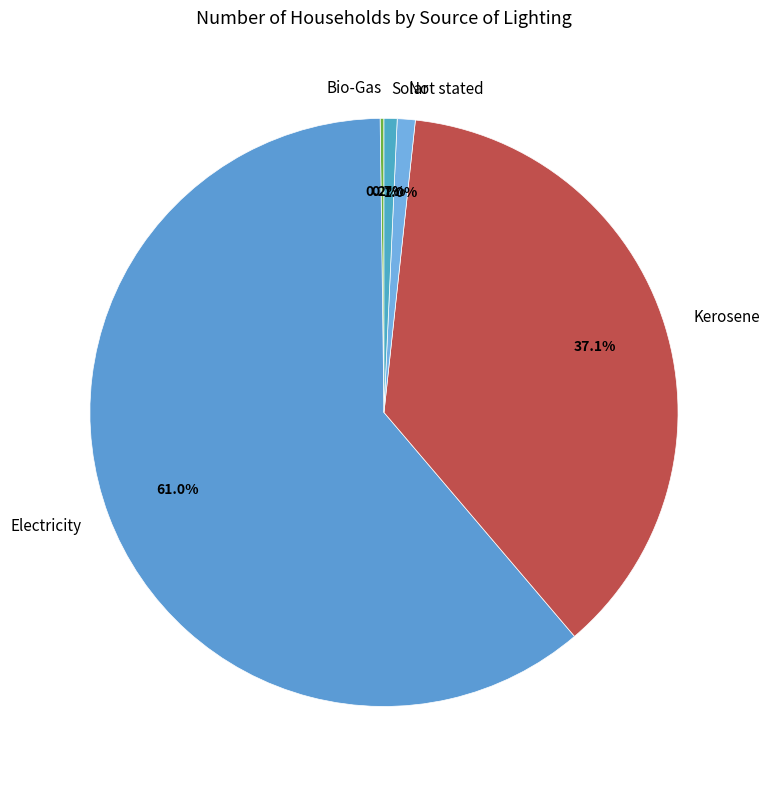

Approximately how many times larger is the value at Kerosene compared to Electricity?

0.6